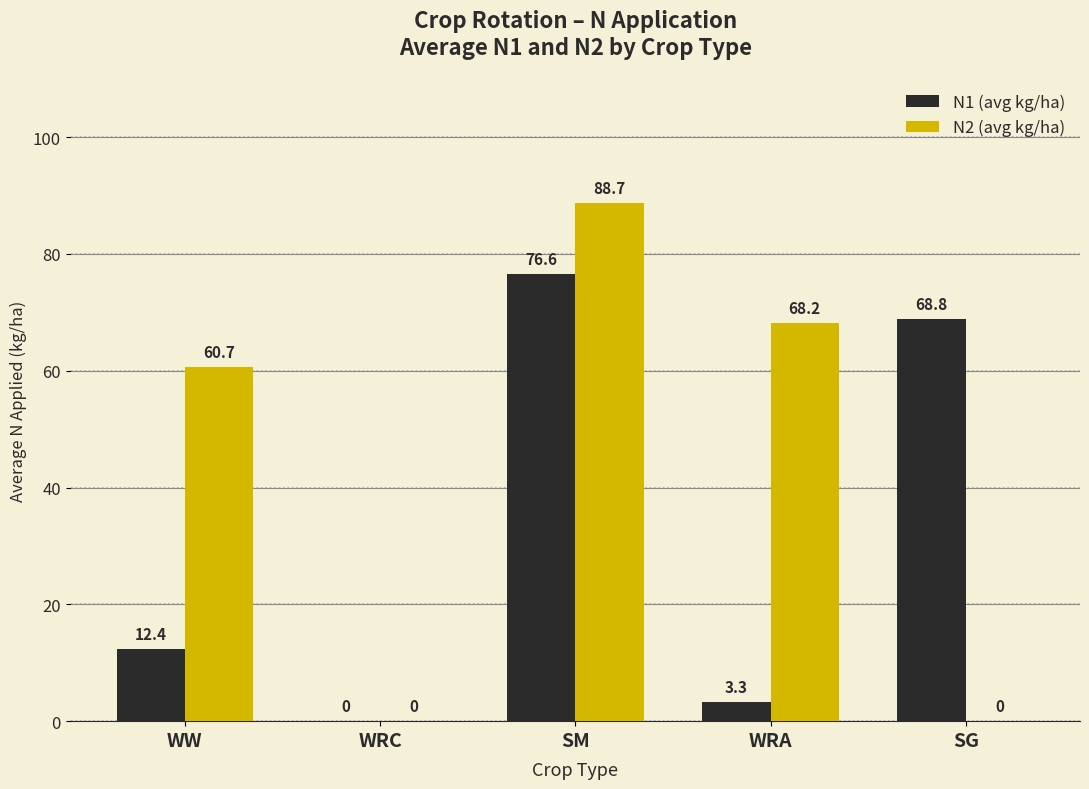

Is the value of N1 (avg kg/ha) at SM greater than the value of N2 (avg kg/ha) at WW?

Yes